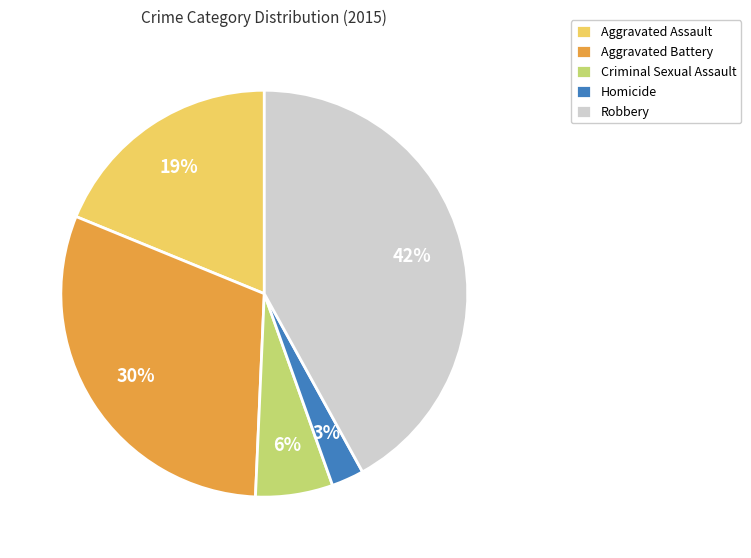

Does Aggravated Assault account for over 50% of the chart?

No